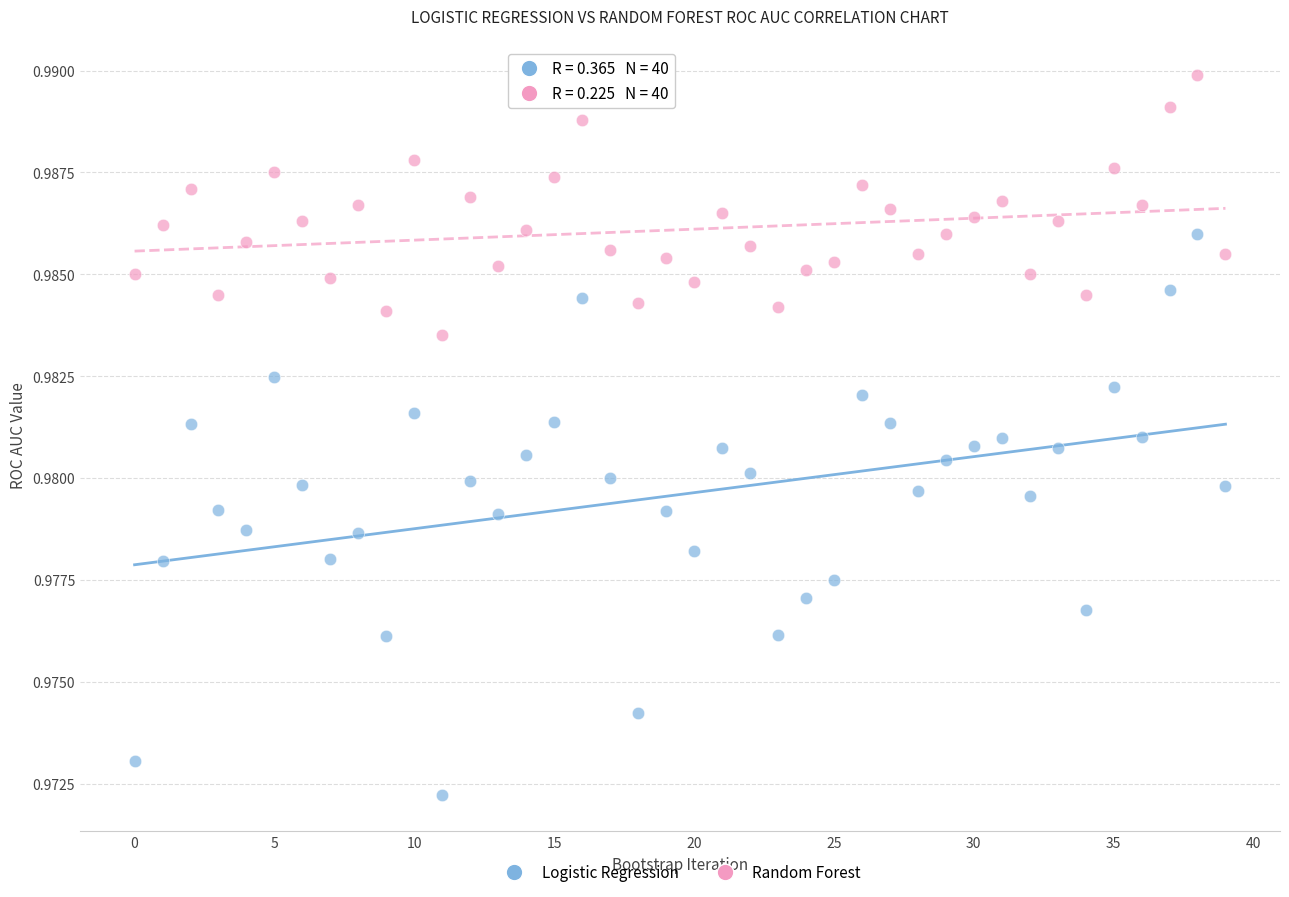

Which series contains the lowest Y value?

Logistic Regression